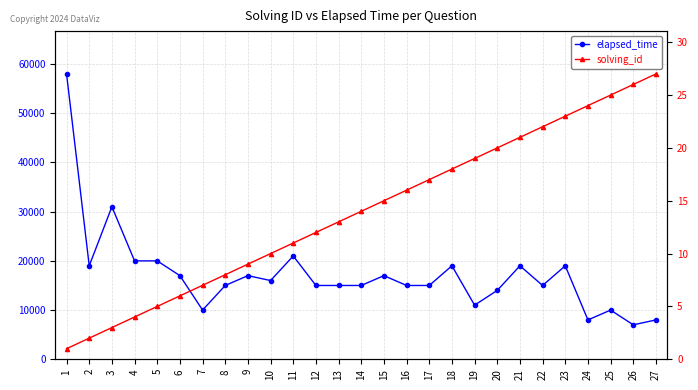

Where is the first local minimum for elapsed_time?

2